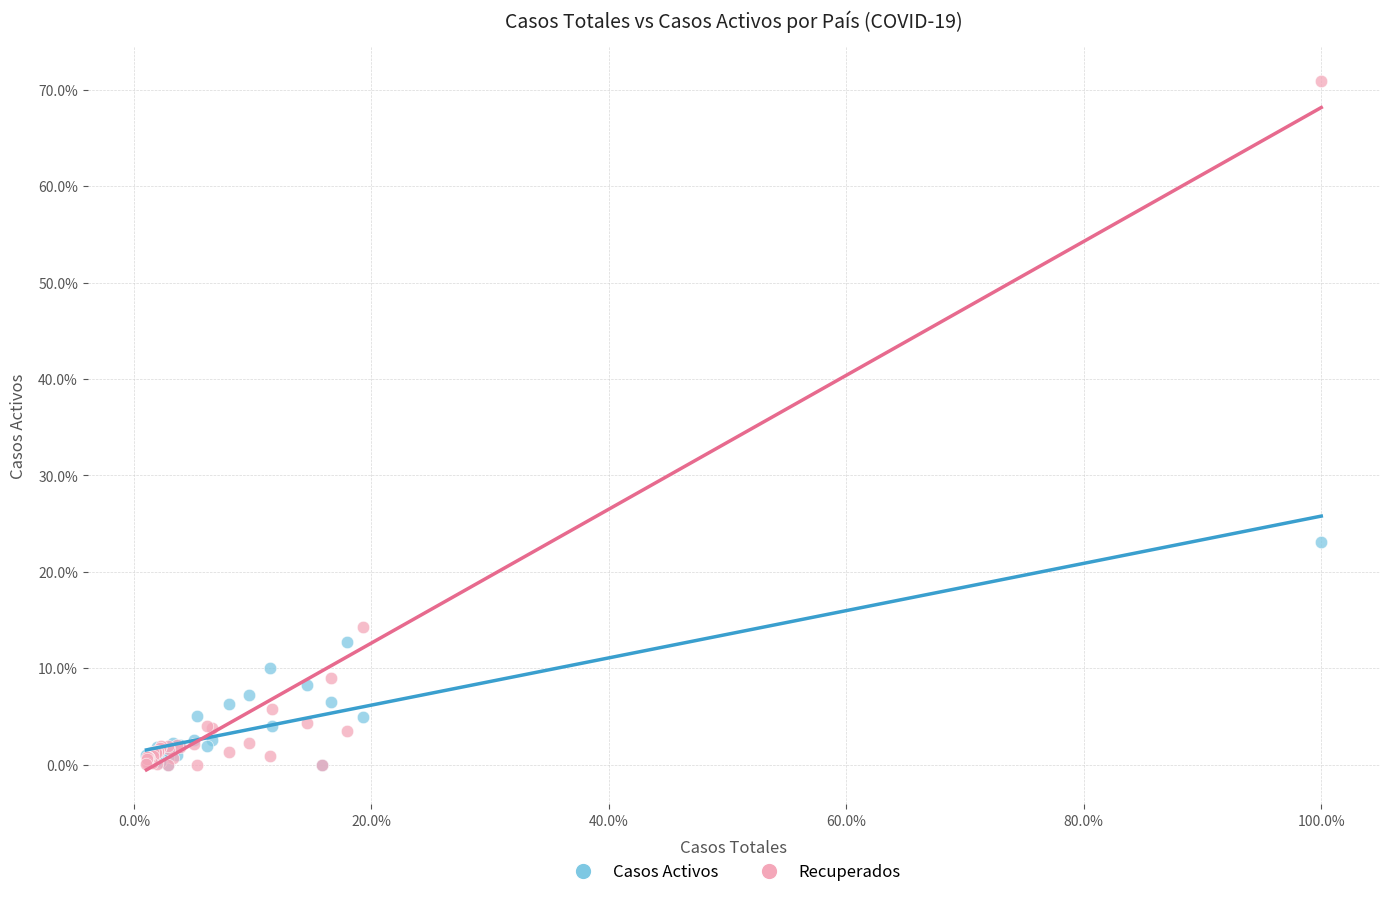

What are all the series names shown in the legend?

Casos Activos, Recuperados